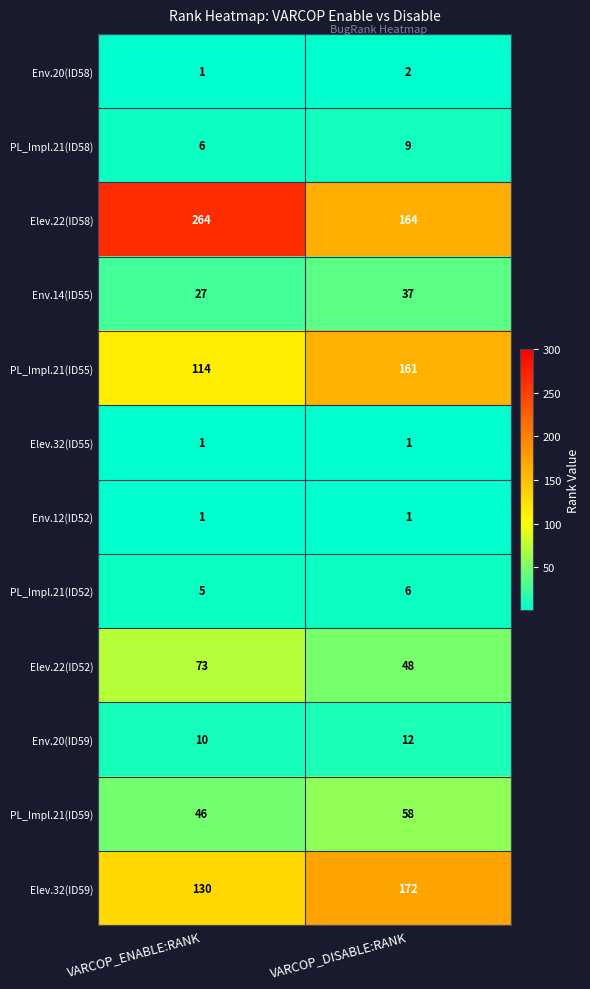

Reading left to right, extract all data points from this chart.

Env.20(ID58): VARCOP_ENABLE:RANK=1	VARCOP_DISABLE:RANK=2
PL_Impl.21(ID58): VARCOP_ENABLE:RANK=6	VARCOP_DISABLE:RANK=9
Elev.22(ID58): VARCOP_ENABLE:RANK=264	VARCOP_DISABLE:RANK=164
Env.14(ID55): VARCOP_ENABLE:RANK=27	VARCOP_DISABLE:RANK=37
PL_Impl.21(ID55): VARCOP_ENABLE:RANK=114	VARCOP_DISABLE:RANK=161
Elev.32(ID55): VARCOP_ENABLE:RANK=1	VARCOP_DISABLE:RANK=1
Env.12(ID52): VARCOP_ENABLE:RANK=1	VARCOP_DISABLE:RANK=1
PL_Impl.21(ID52): VARCOP_ENABLE:RANK=5	VARCOP_DISABLE:RANK=6
Elev.22(ID52): VARCOP_ENABLE:RANK=73	VARCOP_DISABLE:RANK=48
Env.20(ID59): VARCOP_ENABLE:RANK=10	VARCOP_DISABLE:RANK=12
PL_Impl.21(ID59): VARCOP_ENABLE:RANK=46	VARCOP_DISABLE:RANK=58
Elev.32(ID59): VARCOP_ENABLE:RANK=130	VARCOP_DISABLE:RANK=172